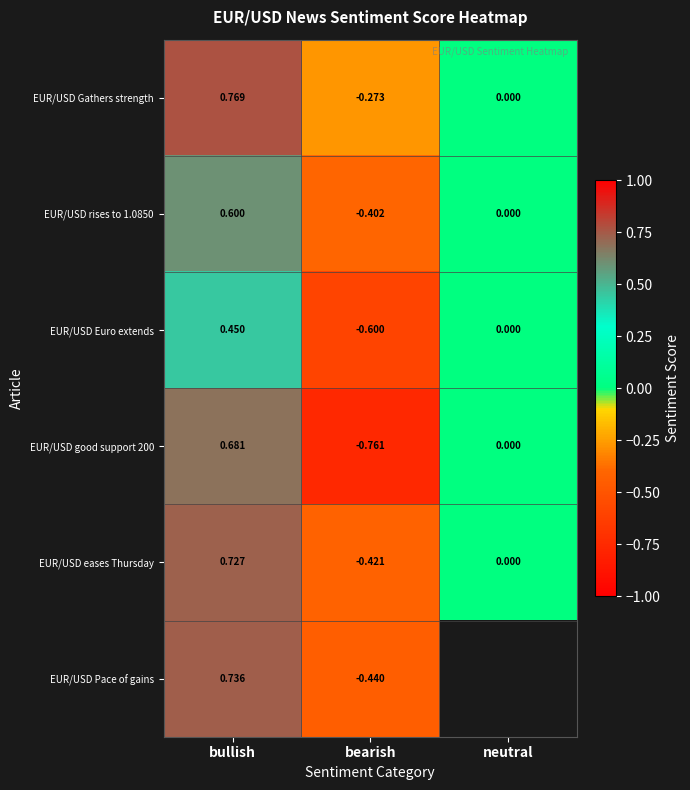

What is the sum of the EUR/USD Pace of gains values at bearish and bullish?

0.3